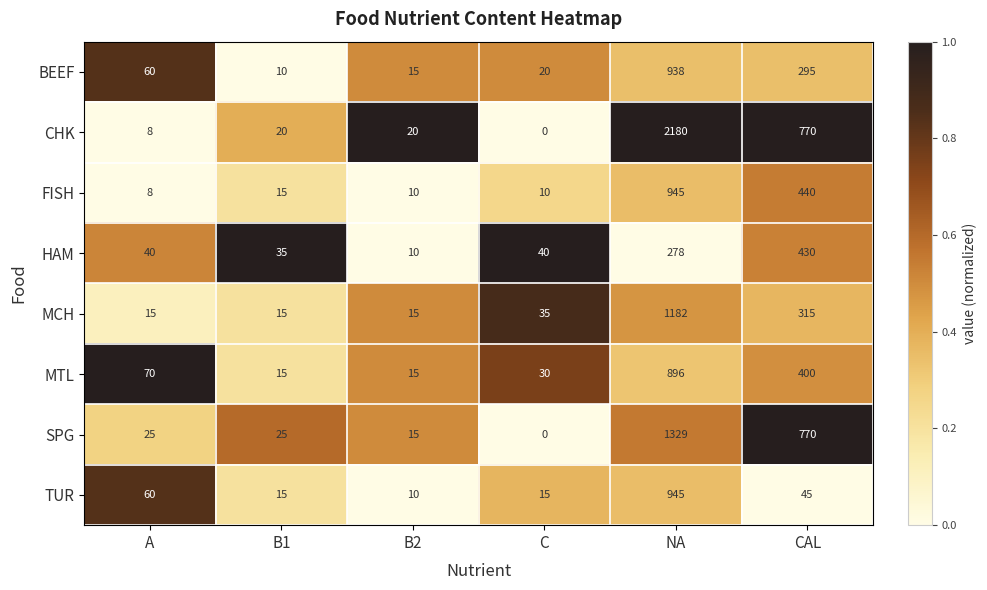

What is the difference between the highest and lowest values at C?

40